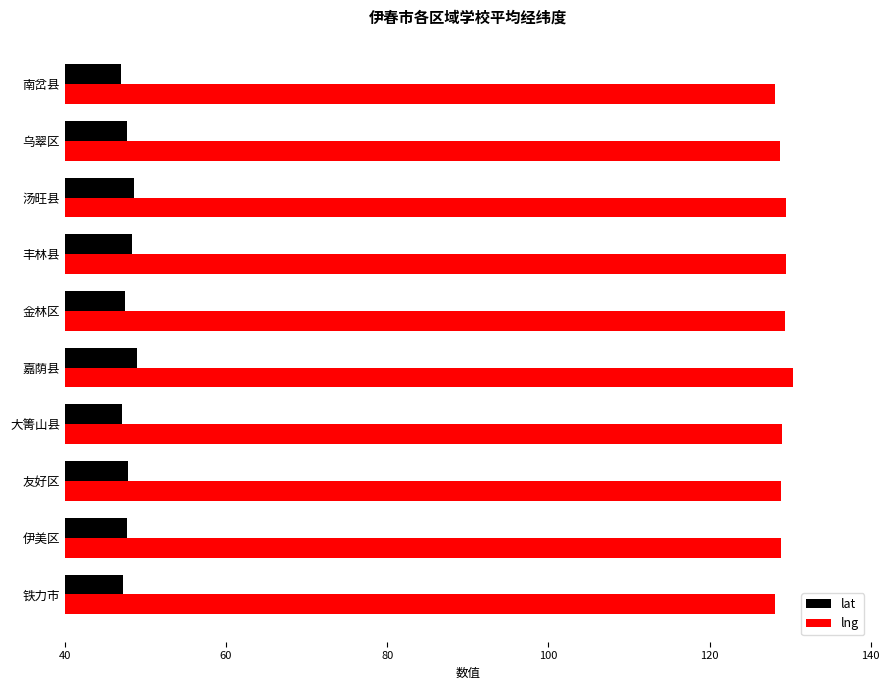

What are all the series names shown in the legend?

lat, lng